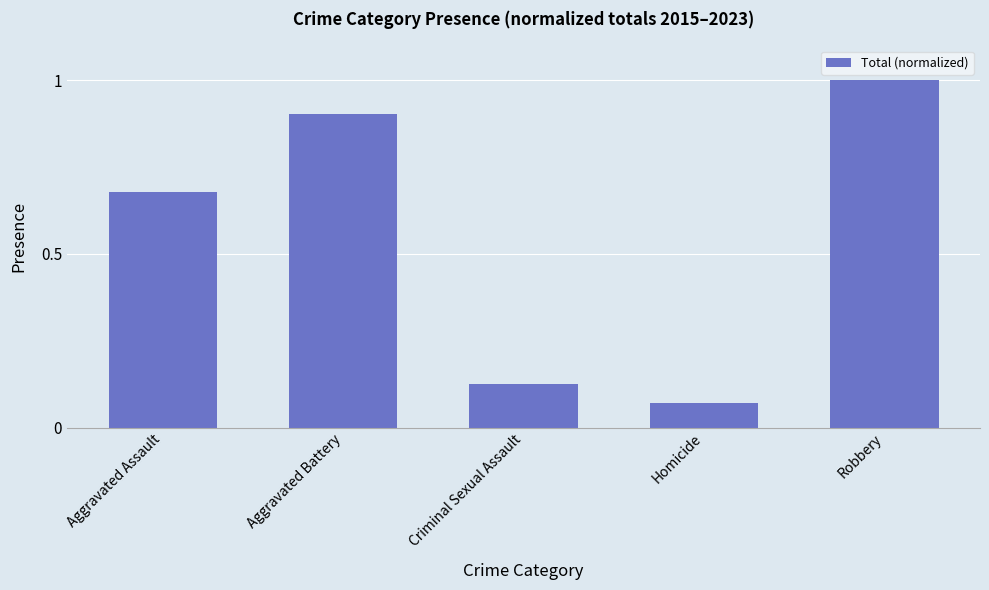

At which category does the chart reach its minimum across all series?

Homicide